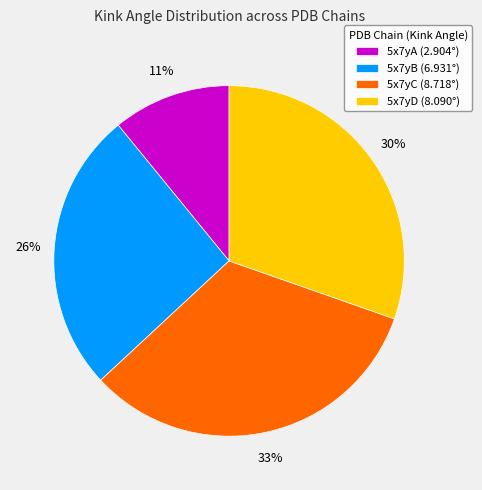

To the nearest percent, what is the difference between the largest and smallest slice percentages?

22%